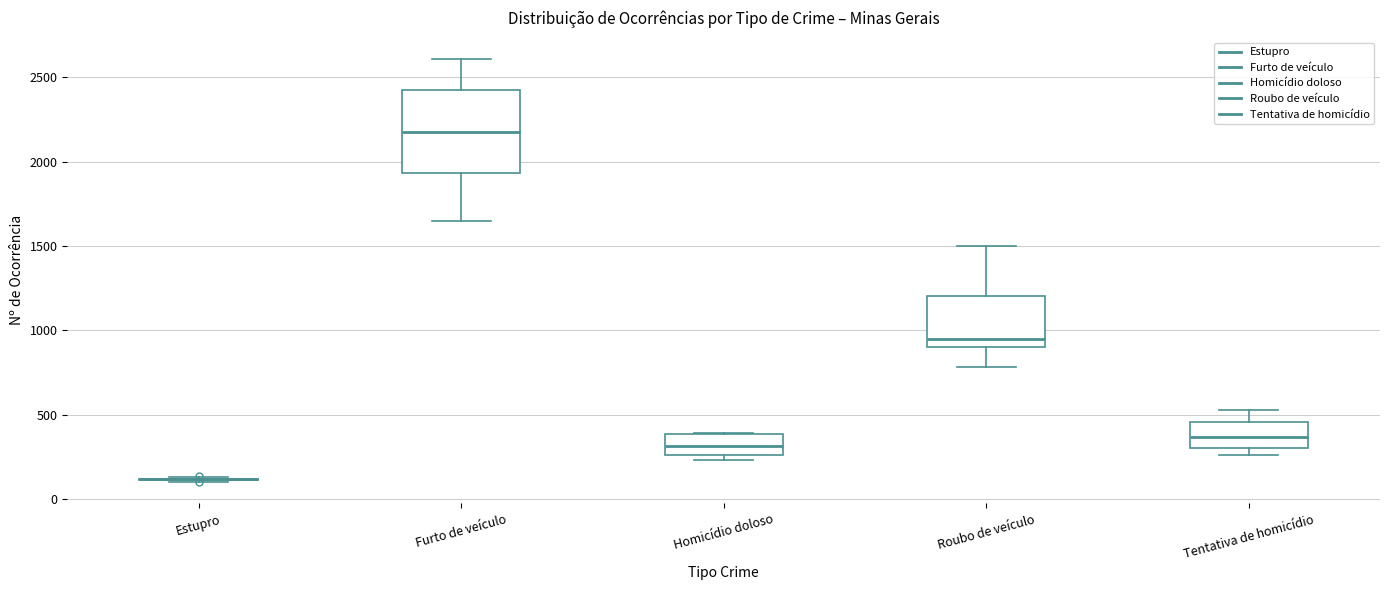

Which box is the tallest, from its lower edge to its upper edge?

Furto de veículo